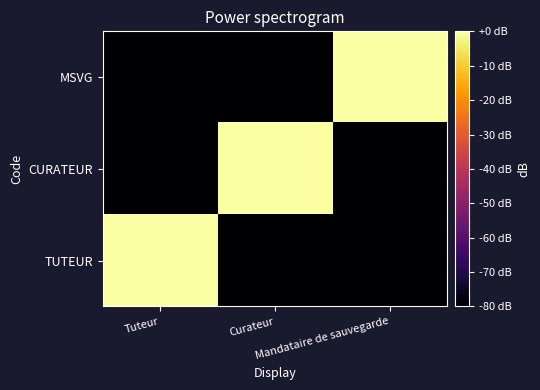

Between Curateur and Mandataire de sauvegarde, which is larger?

Curateur